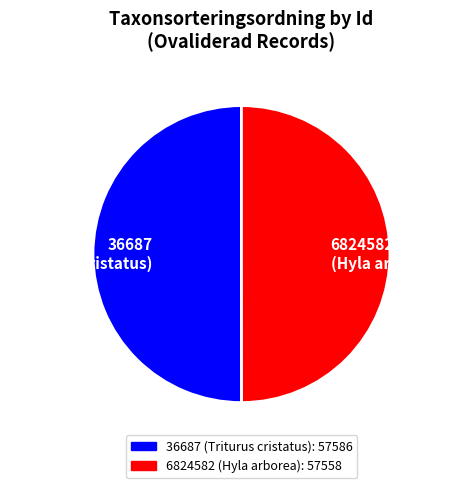

What is the ratio of the value at 36687 (Triturus cristatus) to the value at 6824582 (Hyla arborea)?

1.0